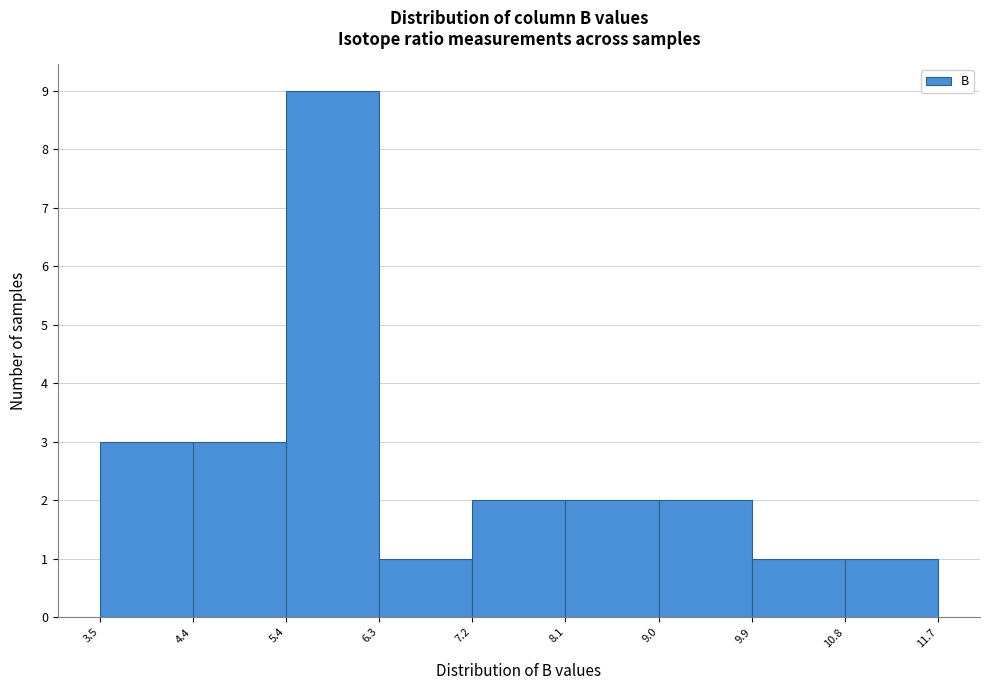

Reading left to right, list every bar in this chart as the range it spans on the x-axis followed by its height. The values are not printed on the chart, so give them approximately, as read against the axis.

3.5 to 4.4: 3
4.4 to 5.4: 3
5.4 to 6.3: 9
6.3 to 7.2: 1
7.2 to 8.1: 2
8.1 to 9.0: 2
9.0 to 9.9: 2
9.9 to 10.8: 1
10.8 to 11.7: 1